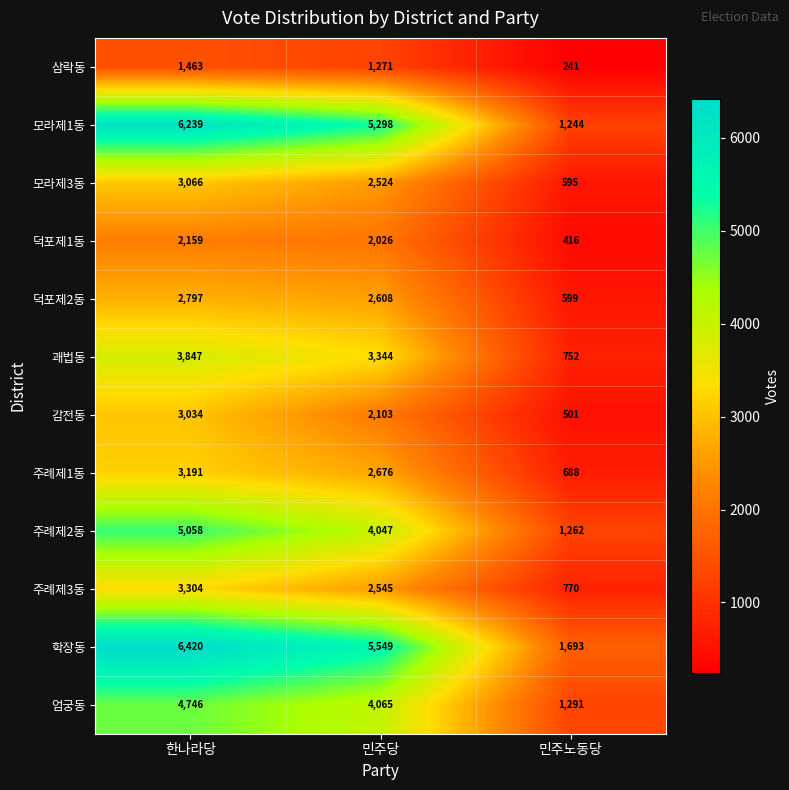

What is the difference between the second highest and minimum values in the 모라제3동 series?

1929